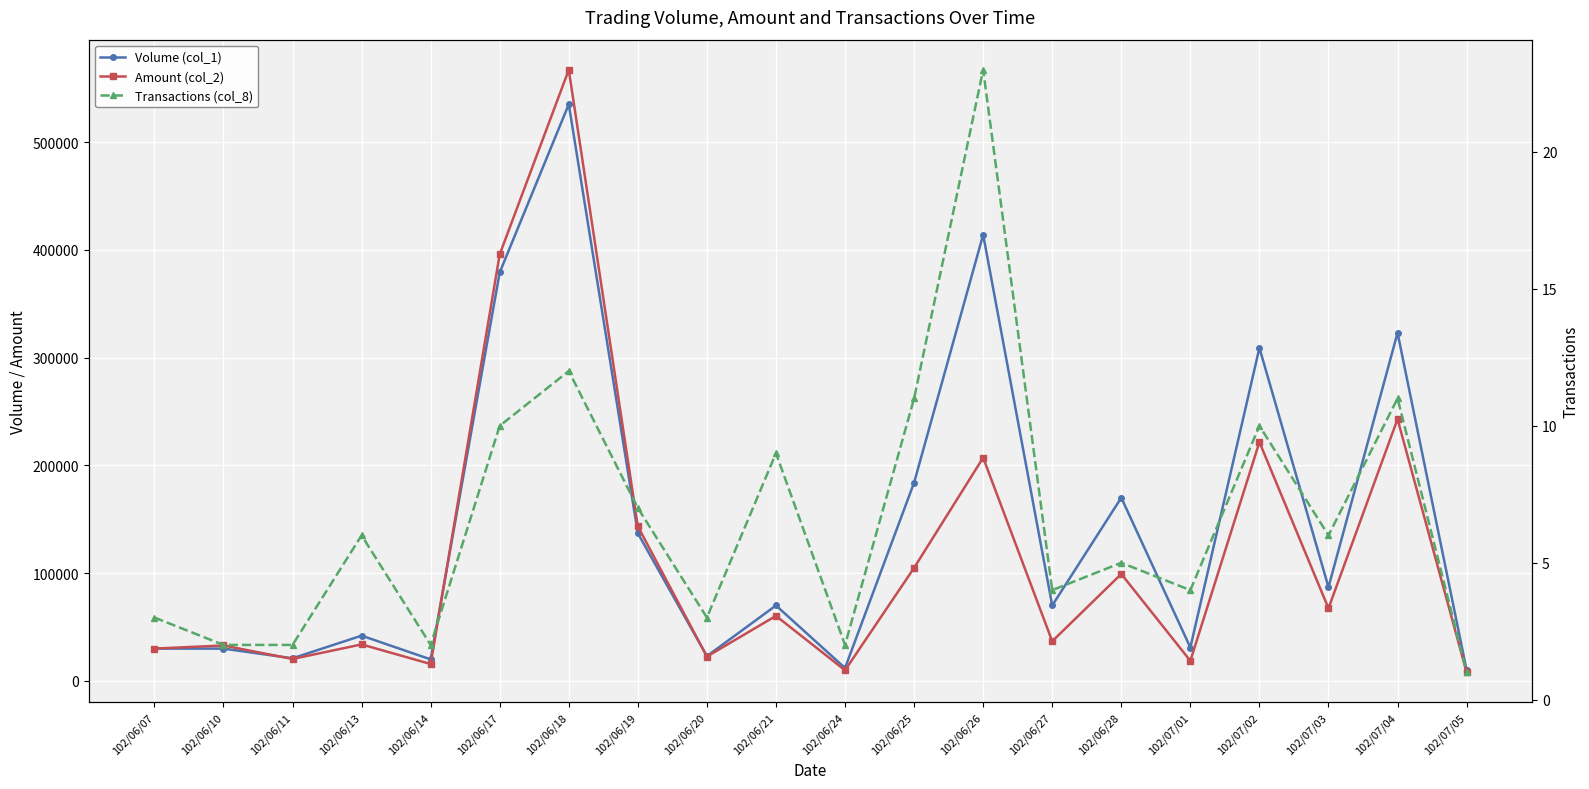

At which label does Volume (col_1) reach its minimum?

102/07/05